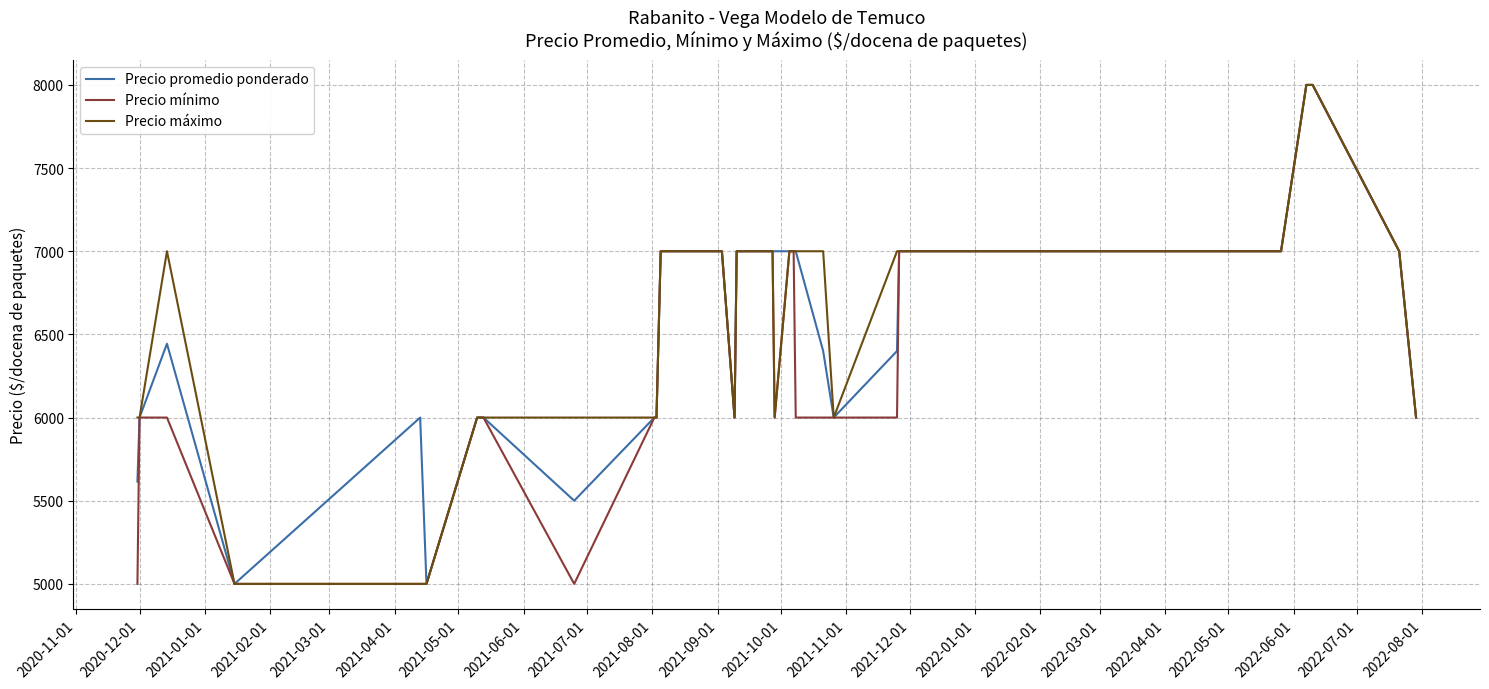

What is the maximum value shown in the chart?

8000